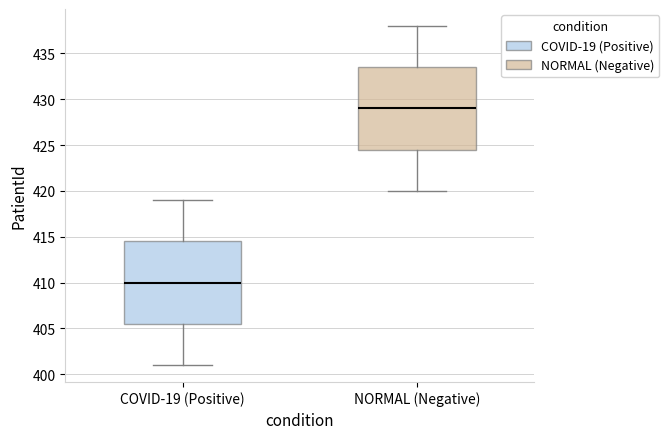

Where does the median line of the box for NORMAL (Negative) sit on the y-axis? The values are not printed on the chart, so give them approximately, as read against the axis.

429.0